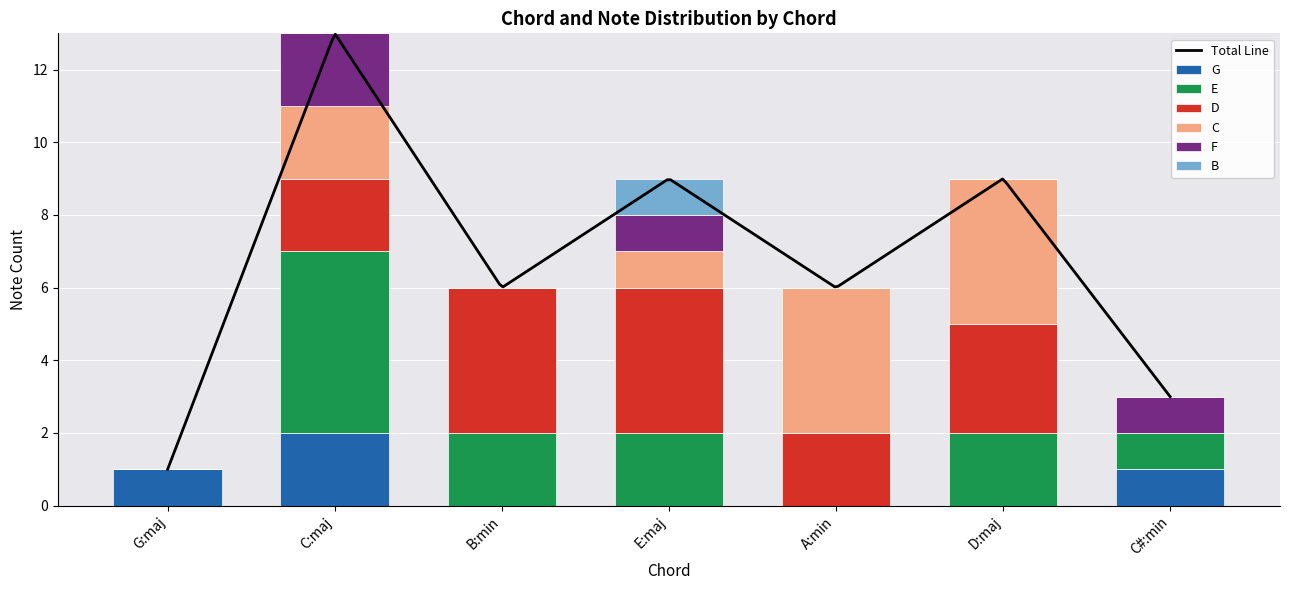

What is the value of the 3rd bar from the left?

4